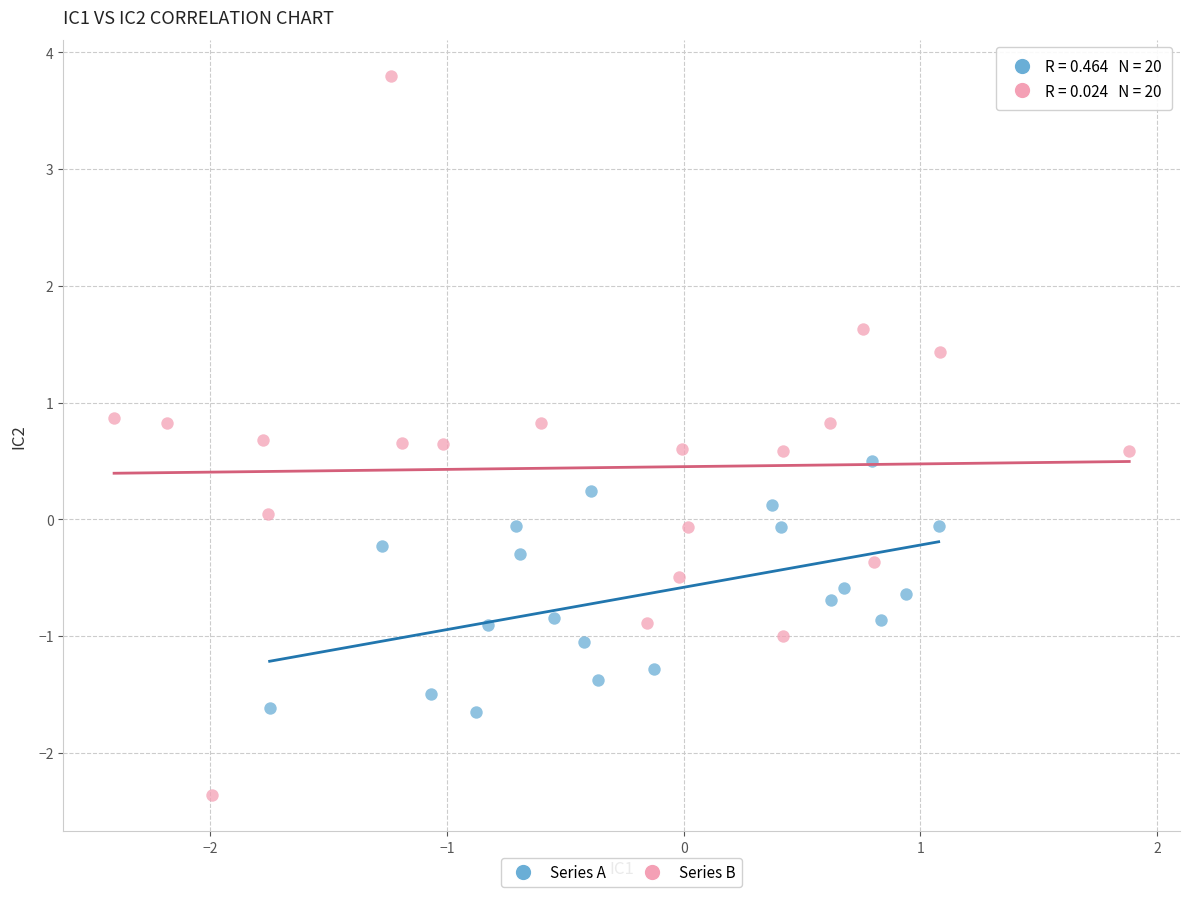

What are all the series names shown in the legend?

Series A, Series B